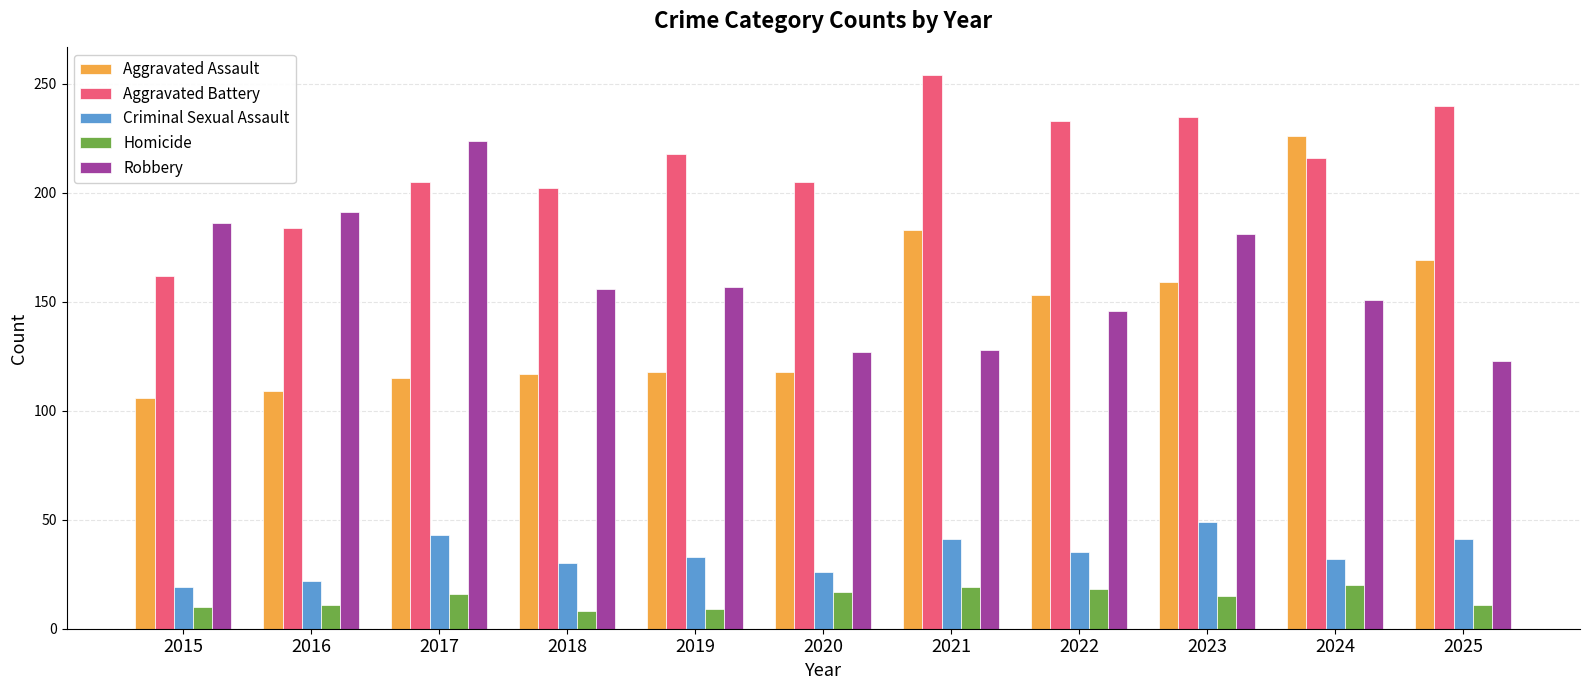

Does the chart contain stacked bars?

No